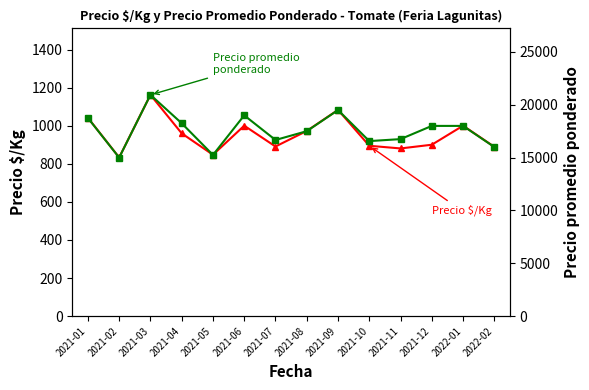

Reading left to right, extract all data points from this chart.

Precio $/Kg: 1041.5	833.0	1161.9	959.8	847.2	1000.0	890.7	972.3	1083.0	894.5	880.5	900.0	1000.0	889.0
Precio promedio ponderado: 18750.0	15000.0	20937.5	18250.0	15250.0	19000.0	16666.7	17500.0	19500.0	16562.5	16750.0	18000.0	18000.0	16000.0